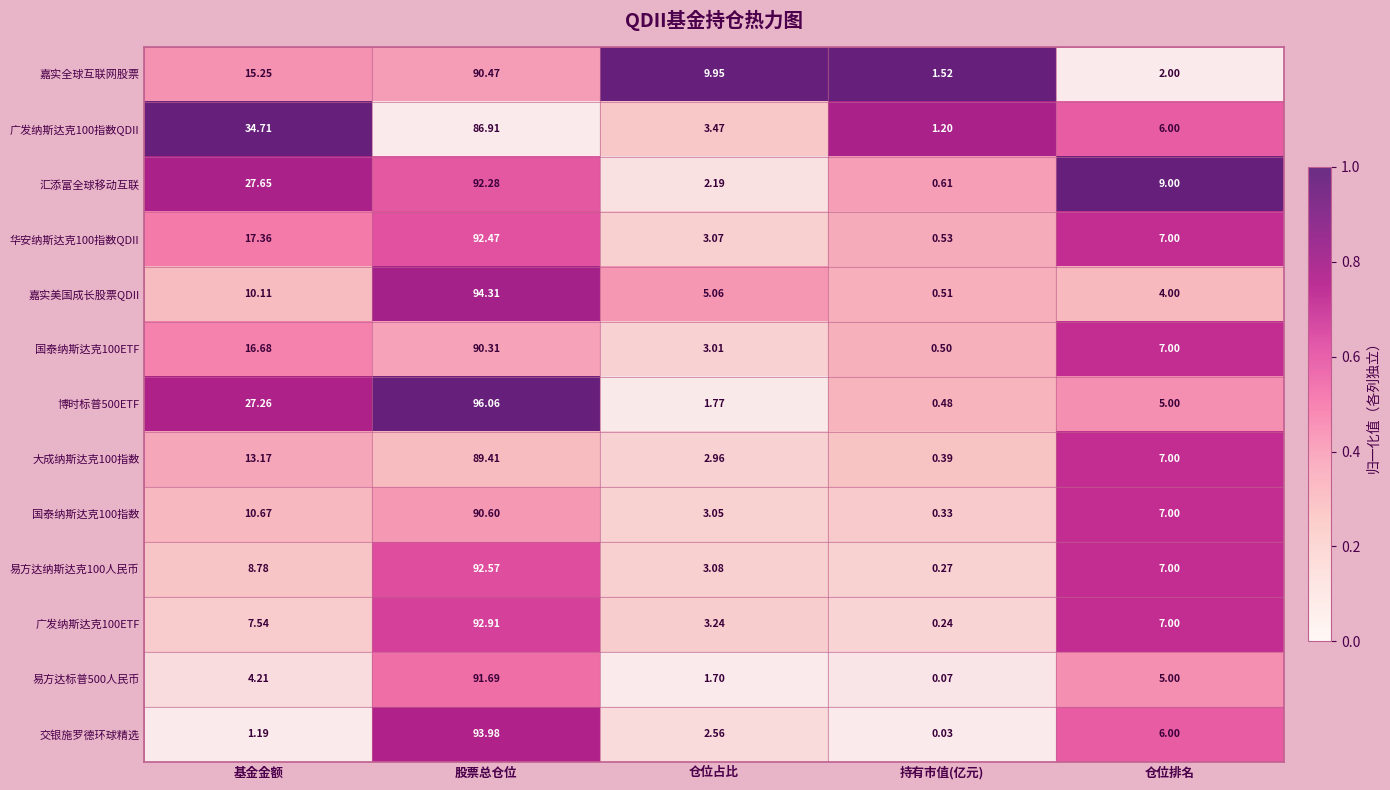

Which series has the widest spread of values?

博时标普500ETF